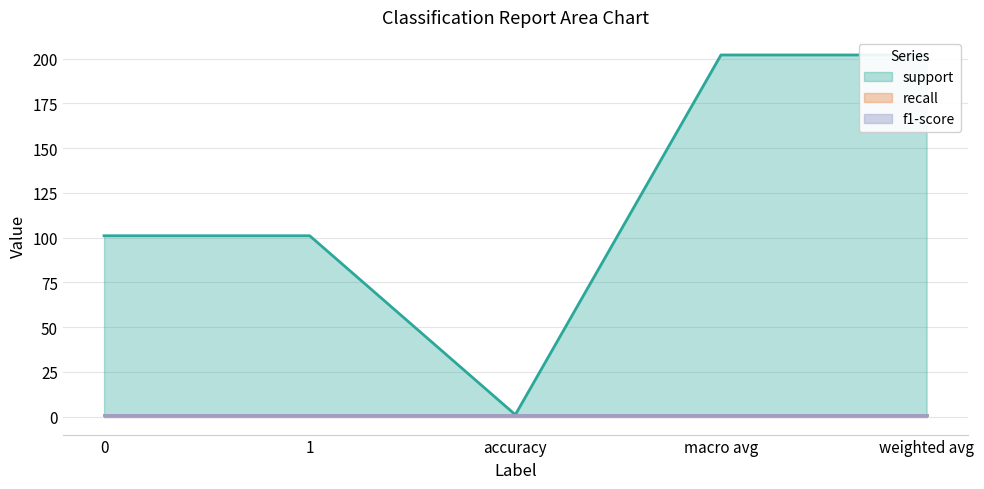

Count the number of categories in the chart.

5